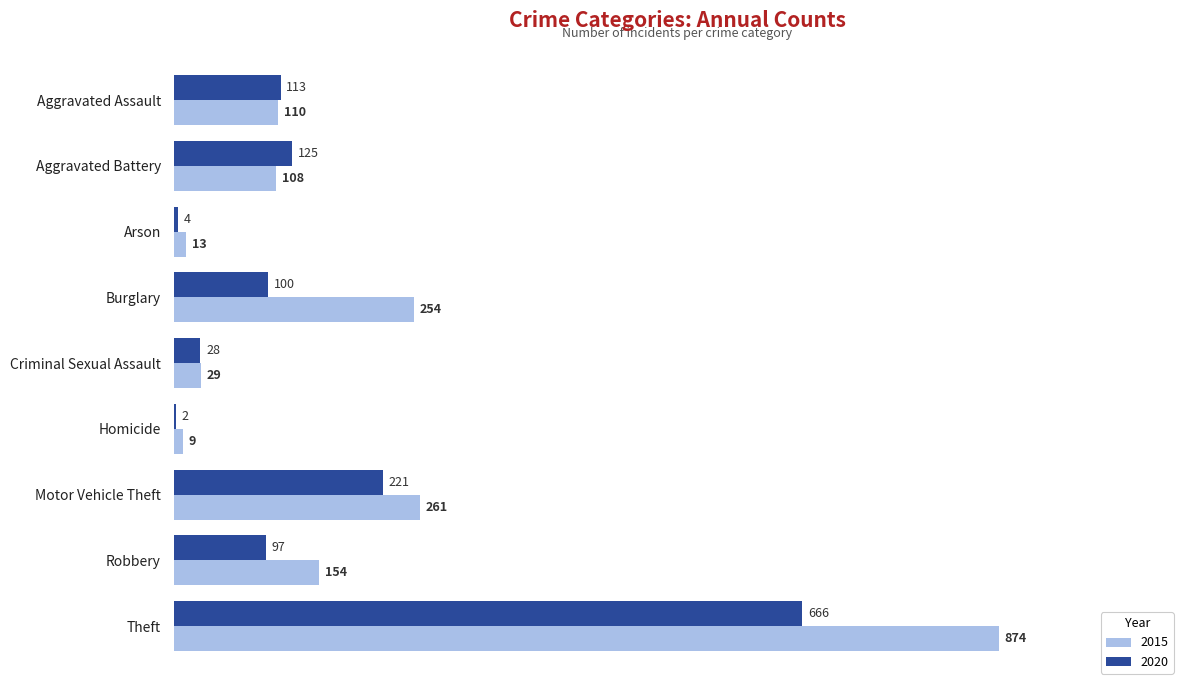

True or false: 2020 has a value of 300 at Motor Vehicle Theft.

False